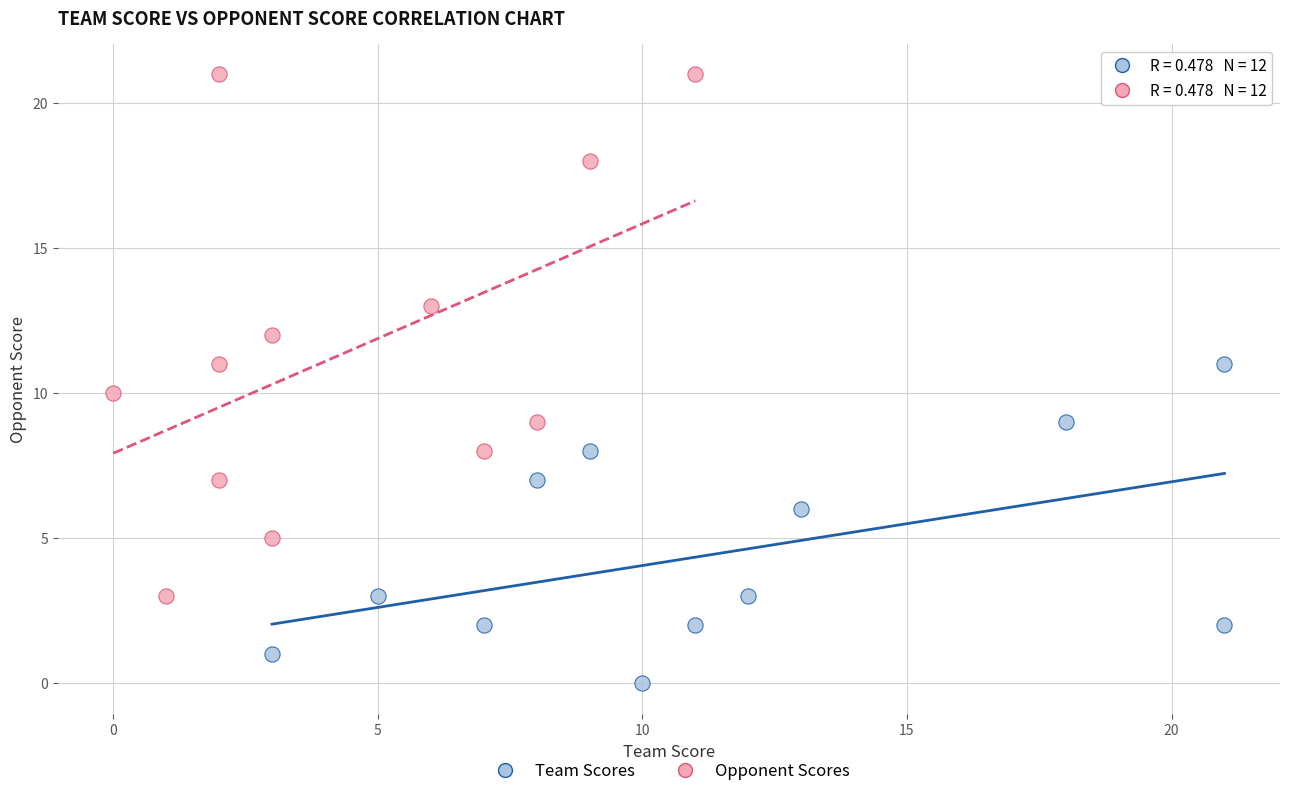

Which series reaches the maximum Y coordinate?

Opponent Scores